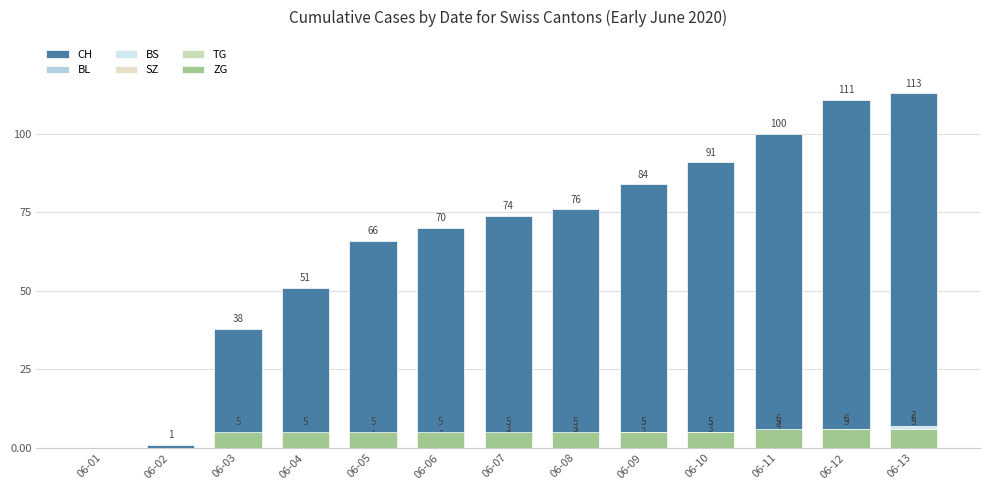

True or false: CH has a value of 0 at 06-01.

True